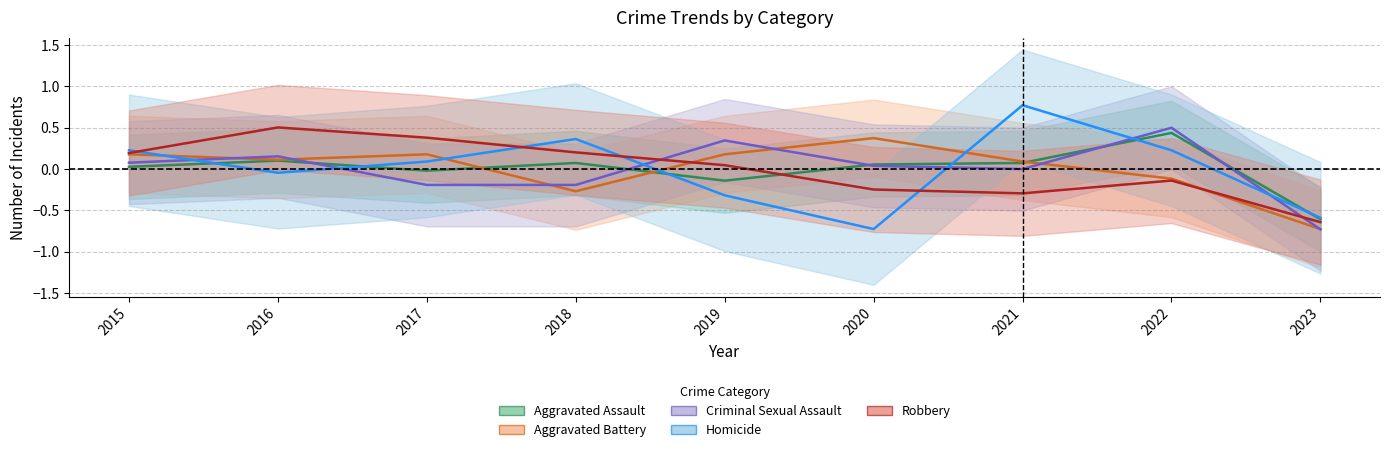

What is the value of the Aggravated Assault point at the 8th from the left?

0.4